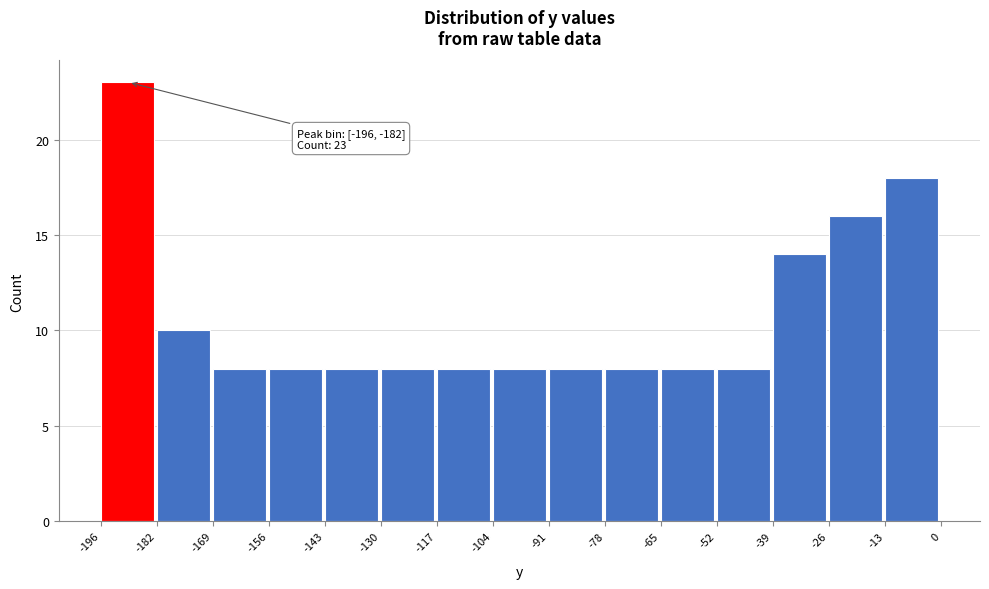

Which range on the x-axis has the tallest bar?

-196 to -182